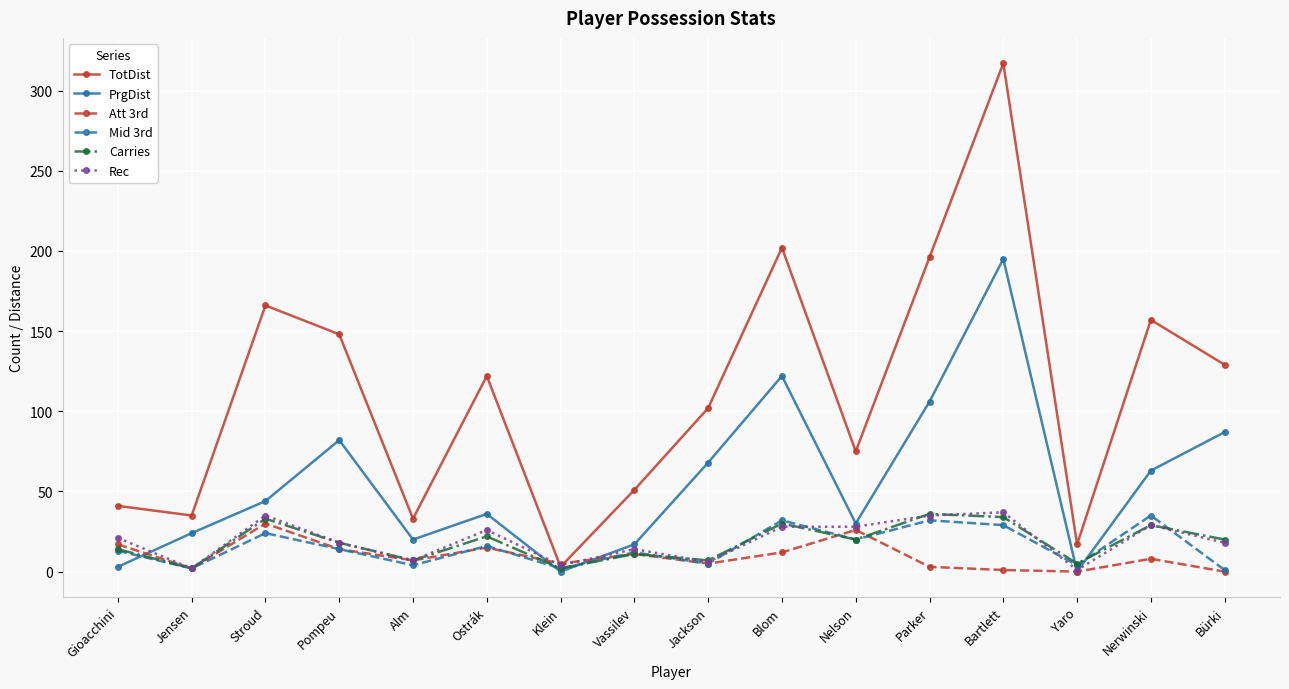

How many lines are shown in the chart?

6